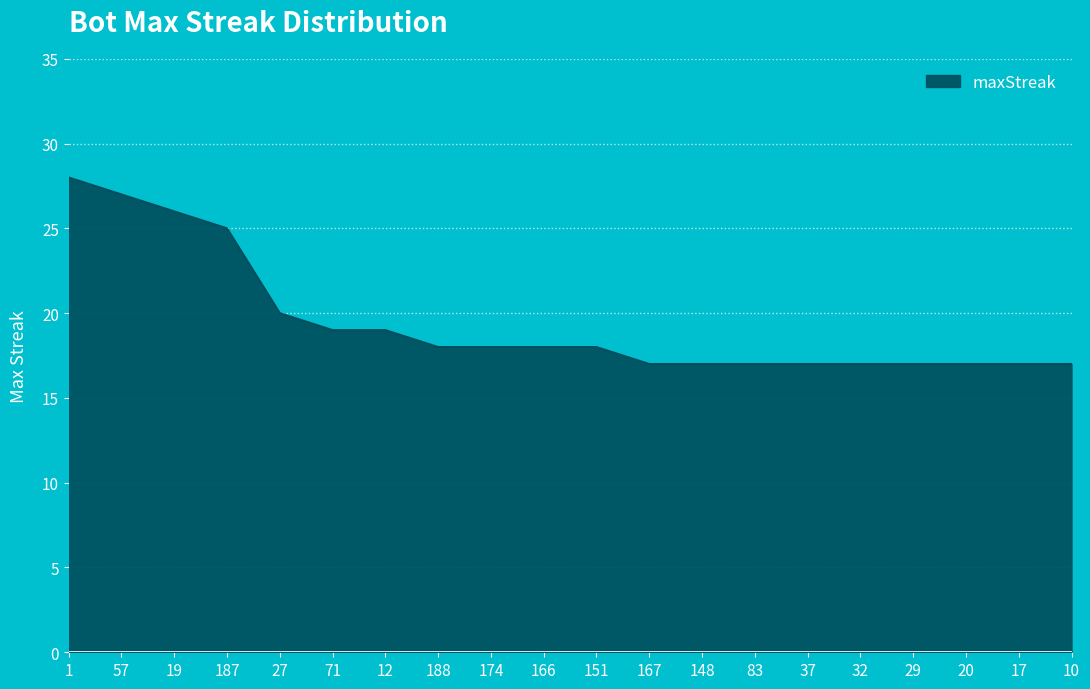

What position from the right is 10?

1